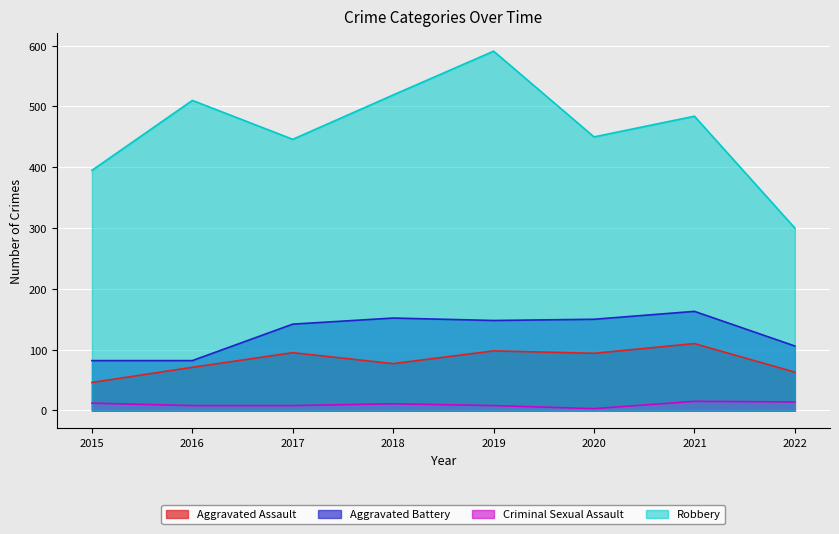

List the labels in order of Criminal Sexual Assault value, largest first.

2021, 2022, 2015, 2018, 2016, 2017, 2019, 2020